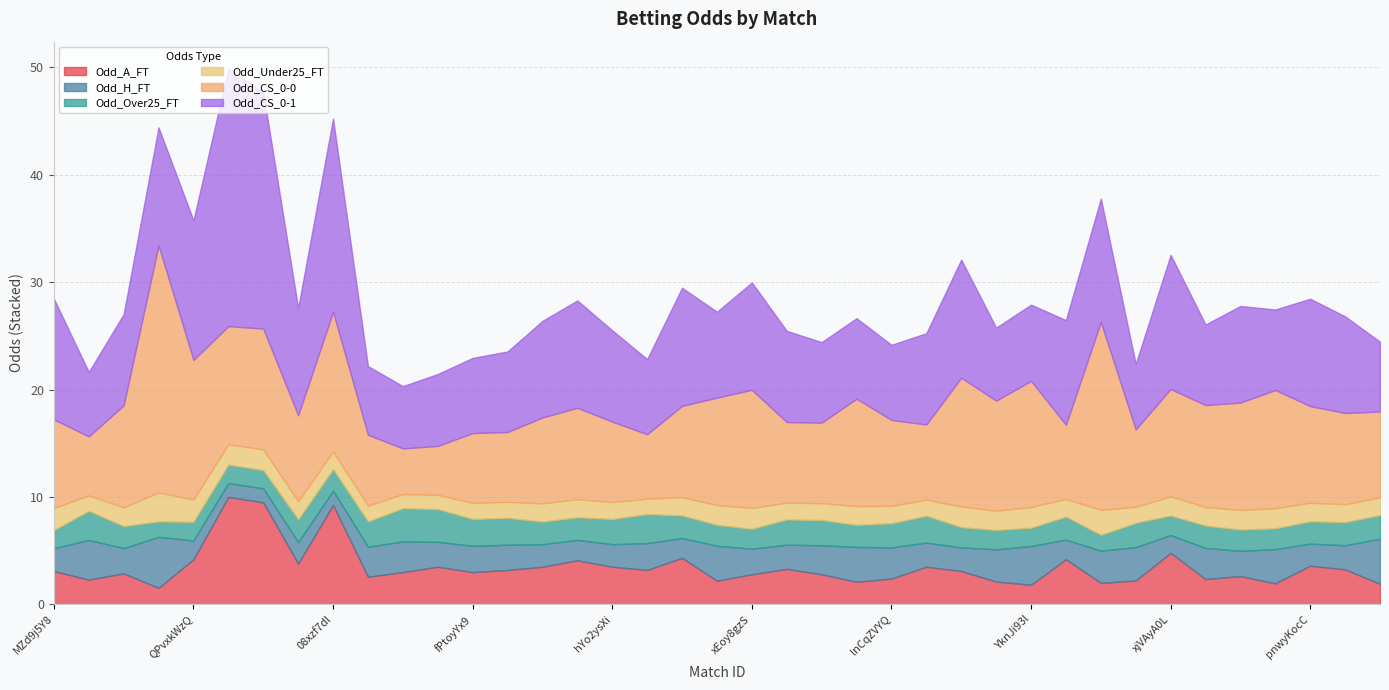

How many times do Odd_CS_0-0 and Odd_CS_0-1 cross each other?

13